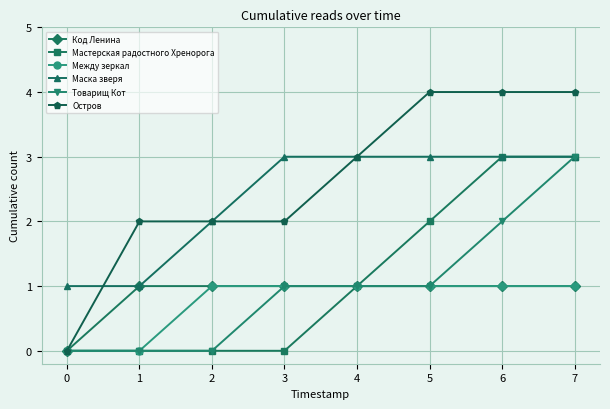

Reading right to left, extract all data points from this chart.

Код Ленина: 1	1	1	1	1	1	1	0
Мастерская радостного Хренорога: 3	3	2	1	0	0	0	0
Между зеркал: 1	1	1	1	1	1	0	0
Маска зверя: 3	3	3	3	3	2	1	1
Товарищ Кот: 3	2	1	1	1	0	0	0
Остров: 4	4	4	3	2	2	2	0